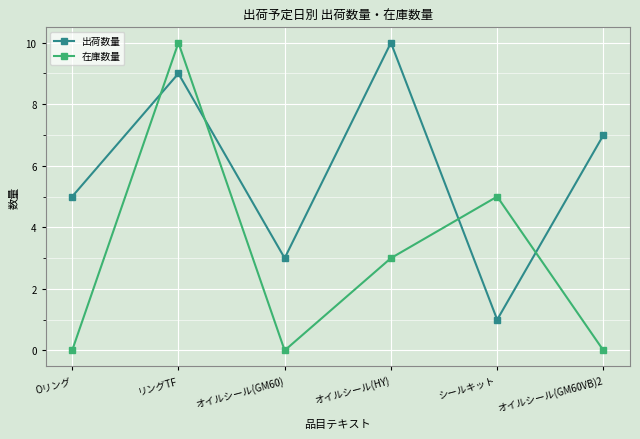

Is it true that 在庫数量 equals 3 at オイルシール(HY)?

True